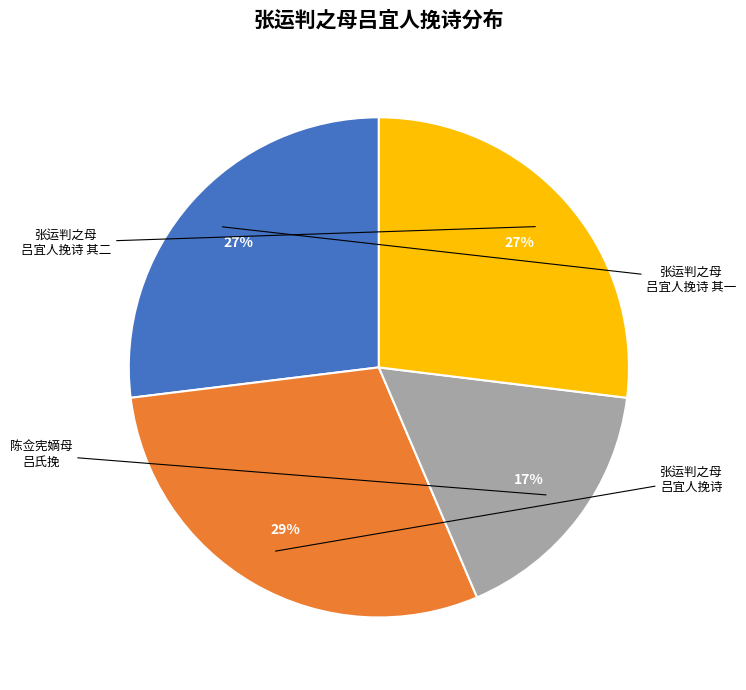

Is there a majority slice in this chart?

No